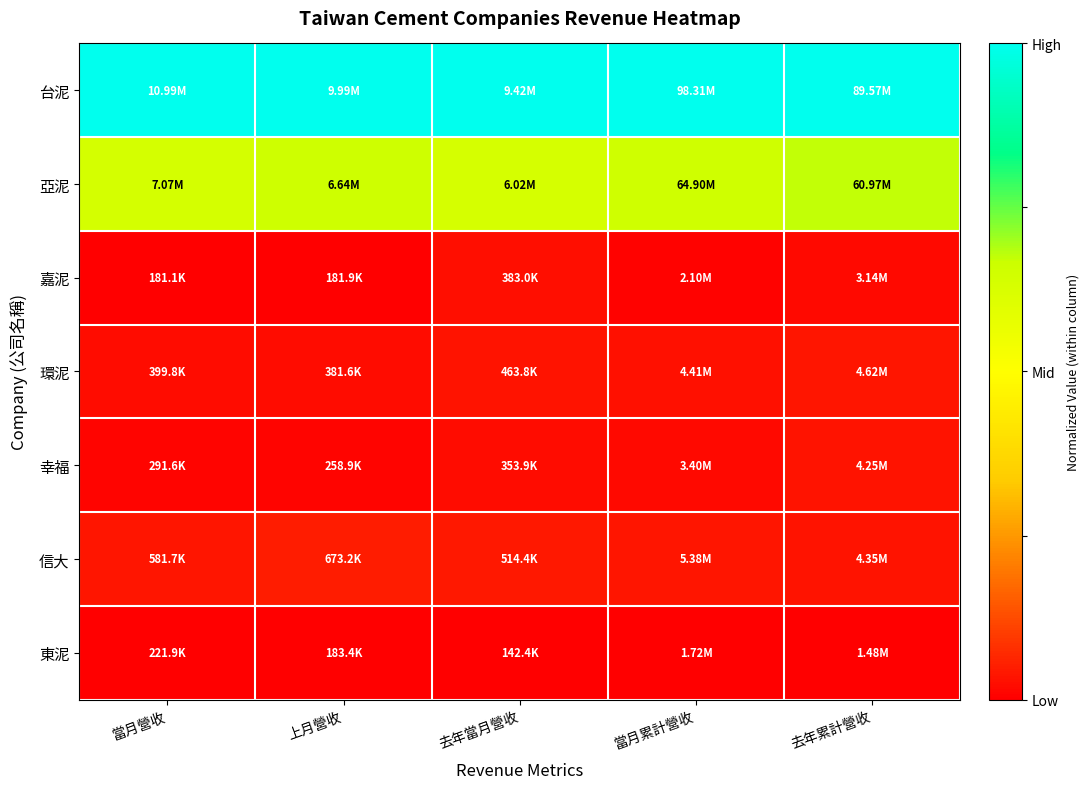

List the series in order of their peak value, lowest first.

東泥, 嘉泥, 幸福, 環泥, 信大, 亞泥, 台泥